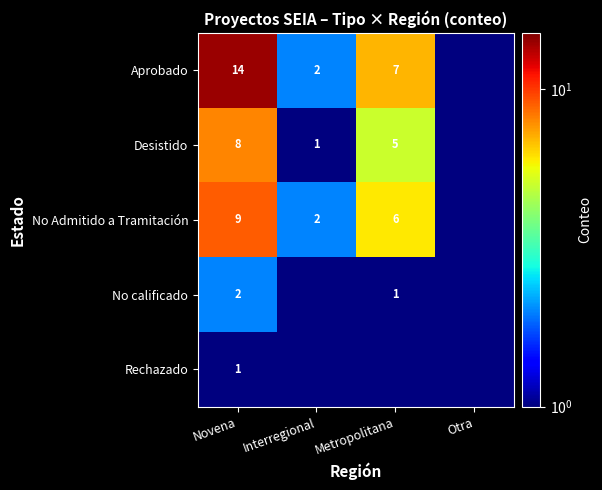

The Rechazado series shows 1.0 at Novena. True or false?

True